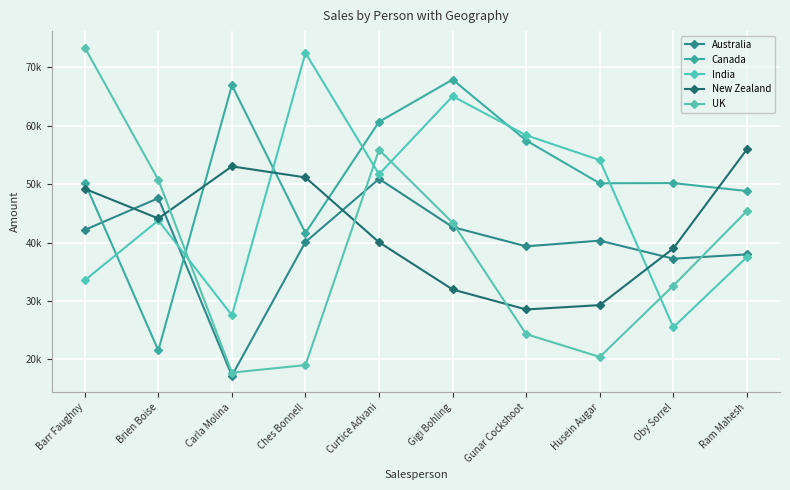

What are all the series names shown in the legend?

Australia, Canada, India, New Zealand, UK